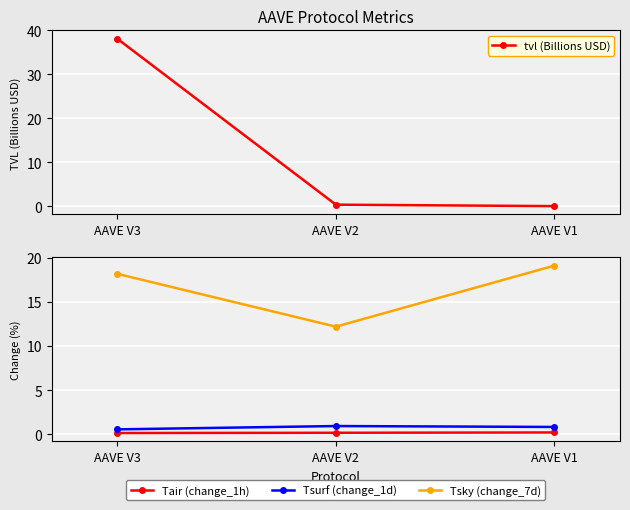

The value of Tsurf (change_1d) at AAVE V1 is 0.5. True or false?

False